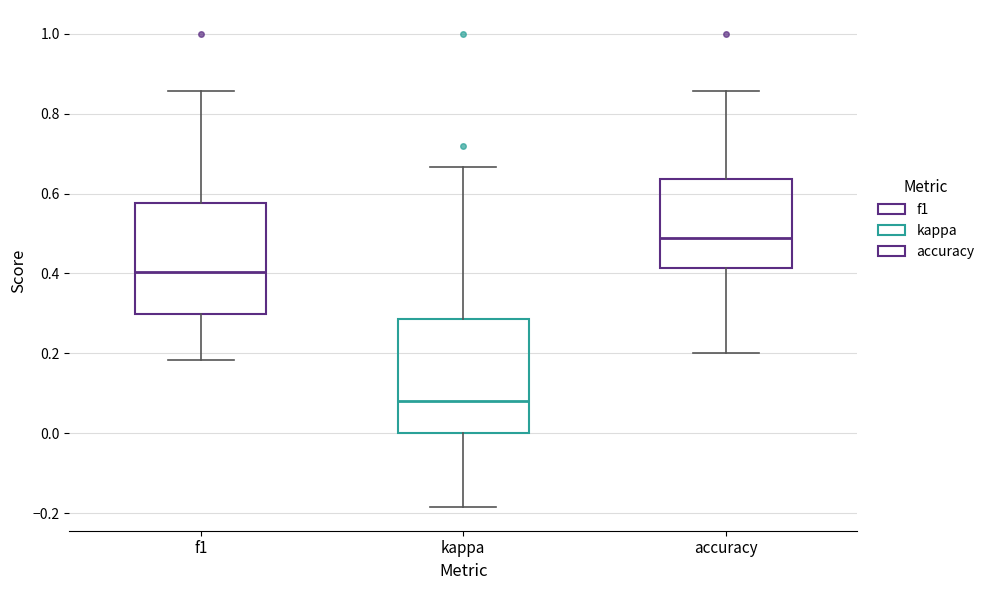

Where does the median line of the box for kappa sit on the y-axis? The values are not printed on the chart, so give them approximately, as read against the axis.

0.08